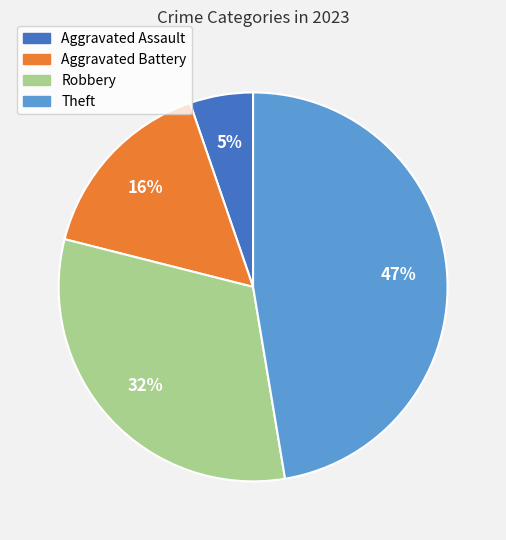

To the nearest percent, what is the difference between the largest and smallest slice percentages?

42%